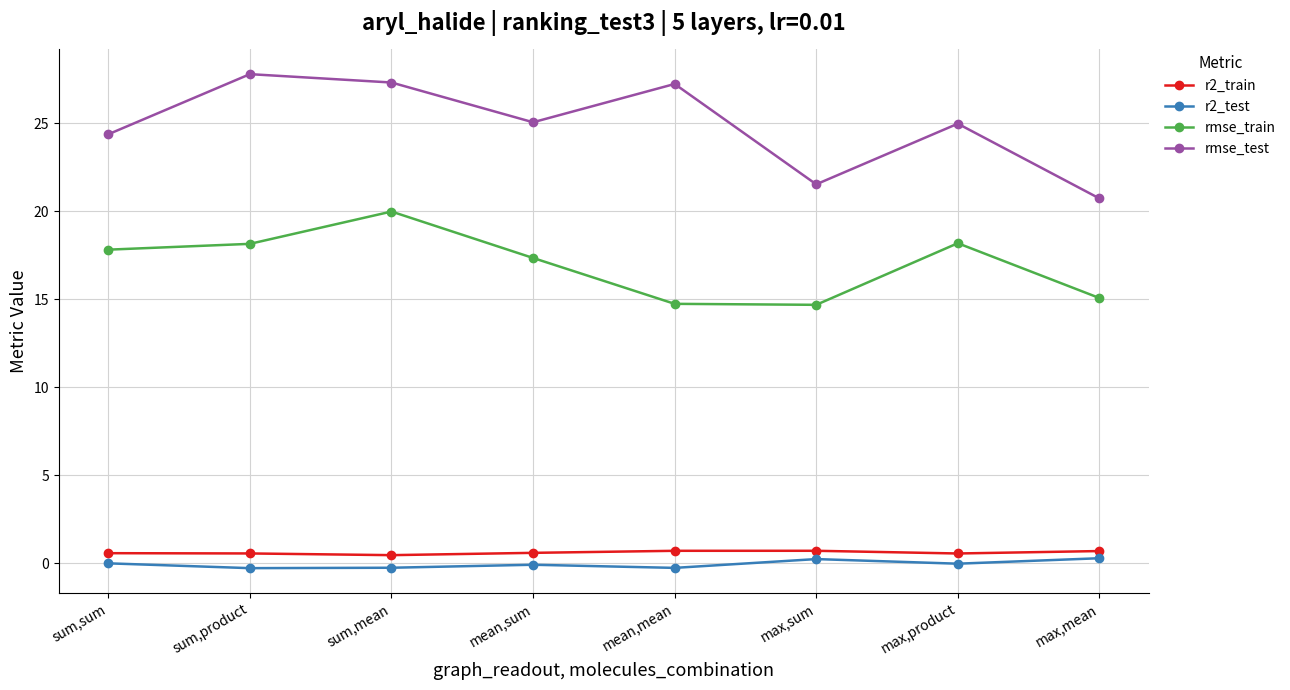

What value does the rmse_test series have at max,product?

25.0